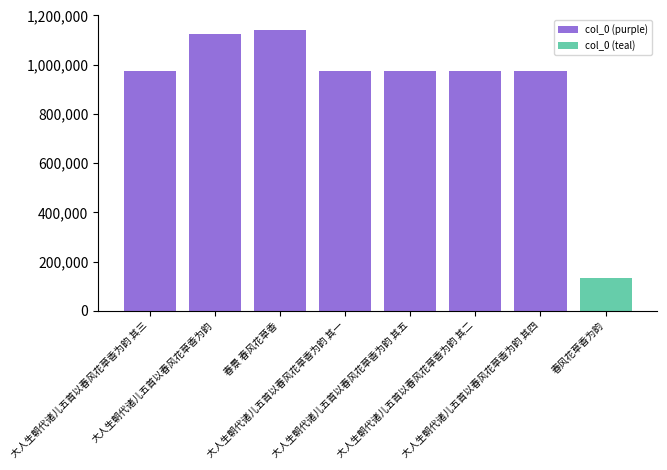

What position from the right is 大人生朝代诸儿五首以春风花草香为韵 其四?

1